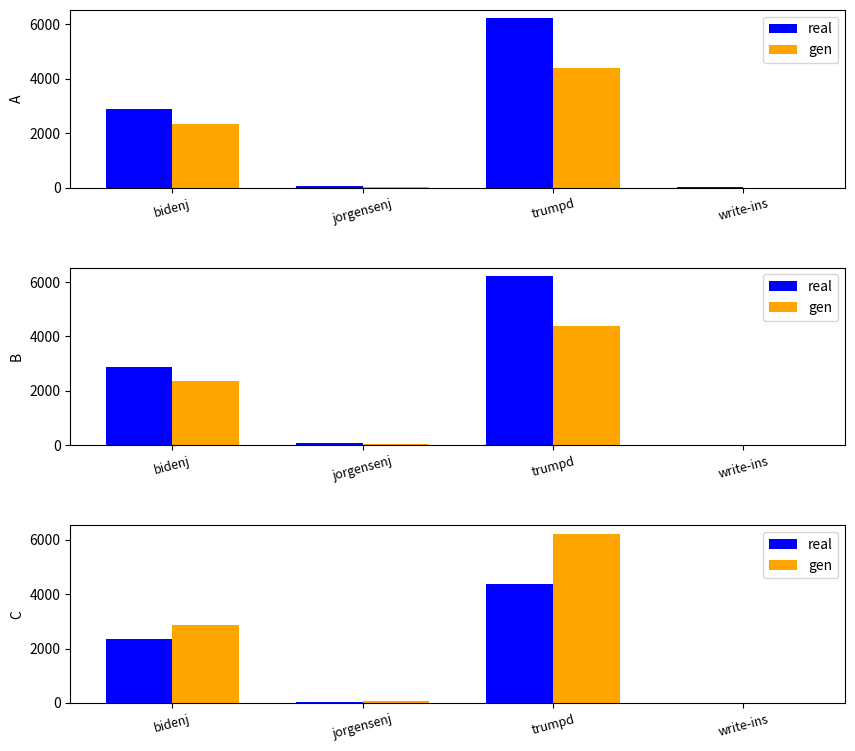

What are all the series names shown in the legend?

real, gen